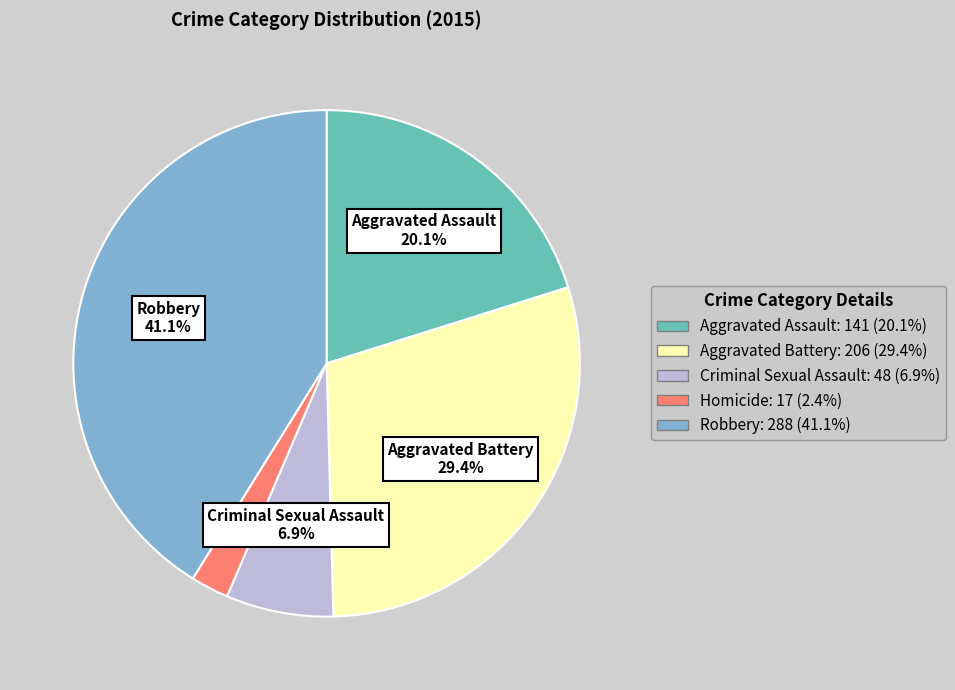

Rank the categories by value from highest to lowest.

Robbery, Aggravated Battery, Aggravated Assault, Criminal Sexual Assault, Homicide